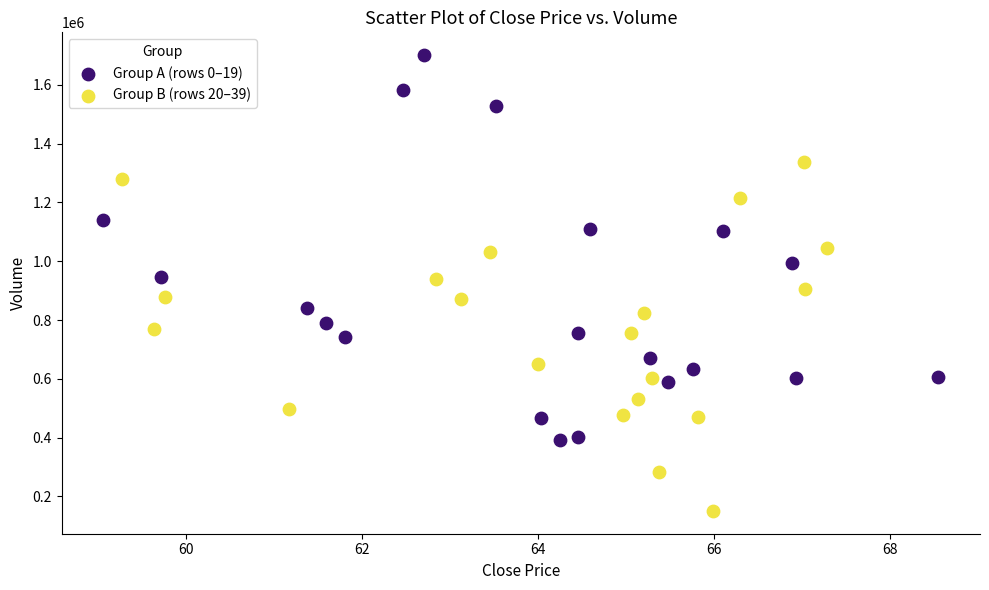

Which series has the widest spread of Y values?

Group A (rows 0–19)